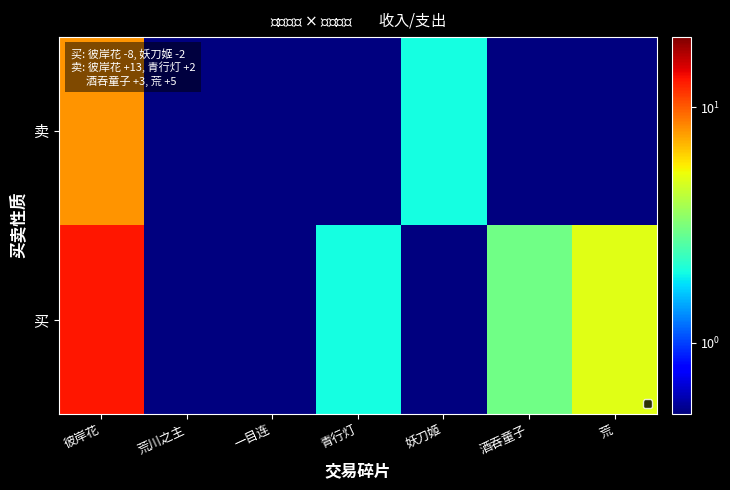

What is the greatest value displayed?

13.0